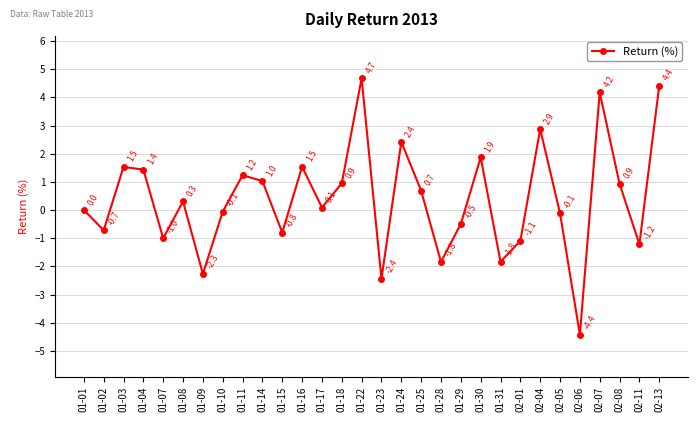

What is the approximate value at 02-08?

0.9